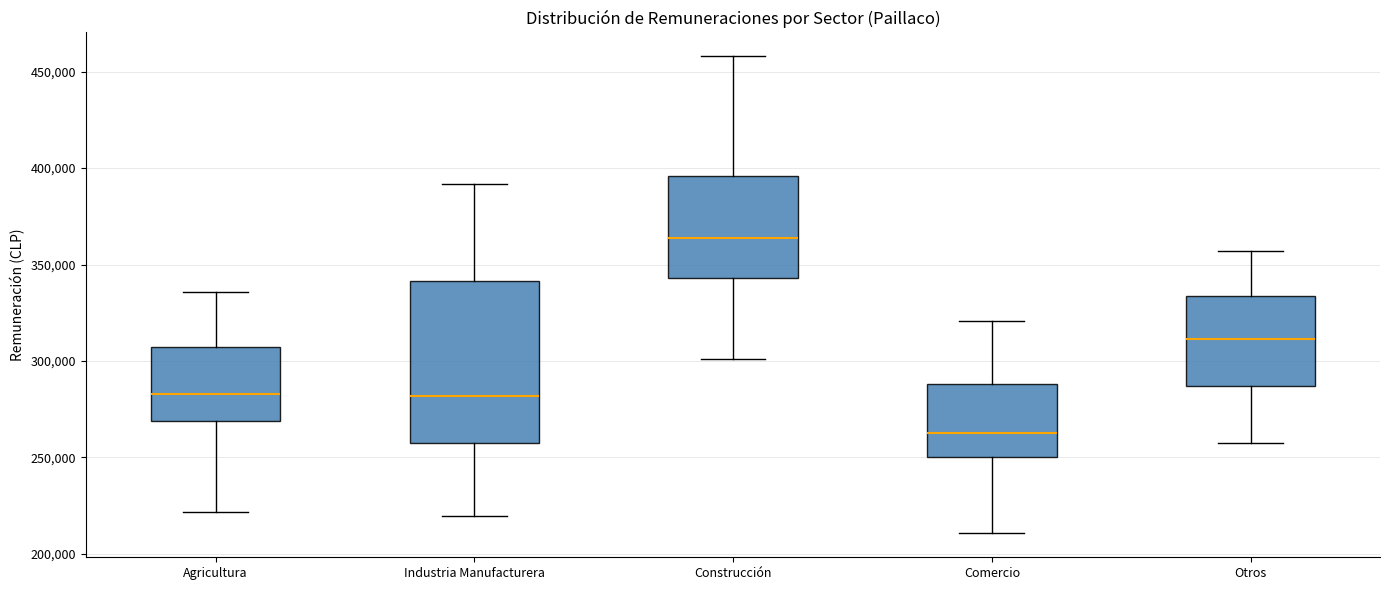

Which box's median line is the lowest?

Comercio